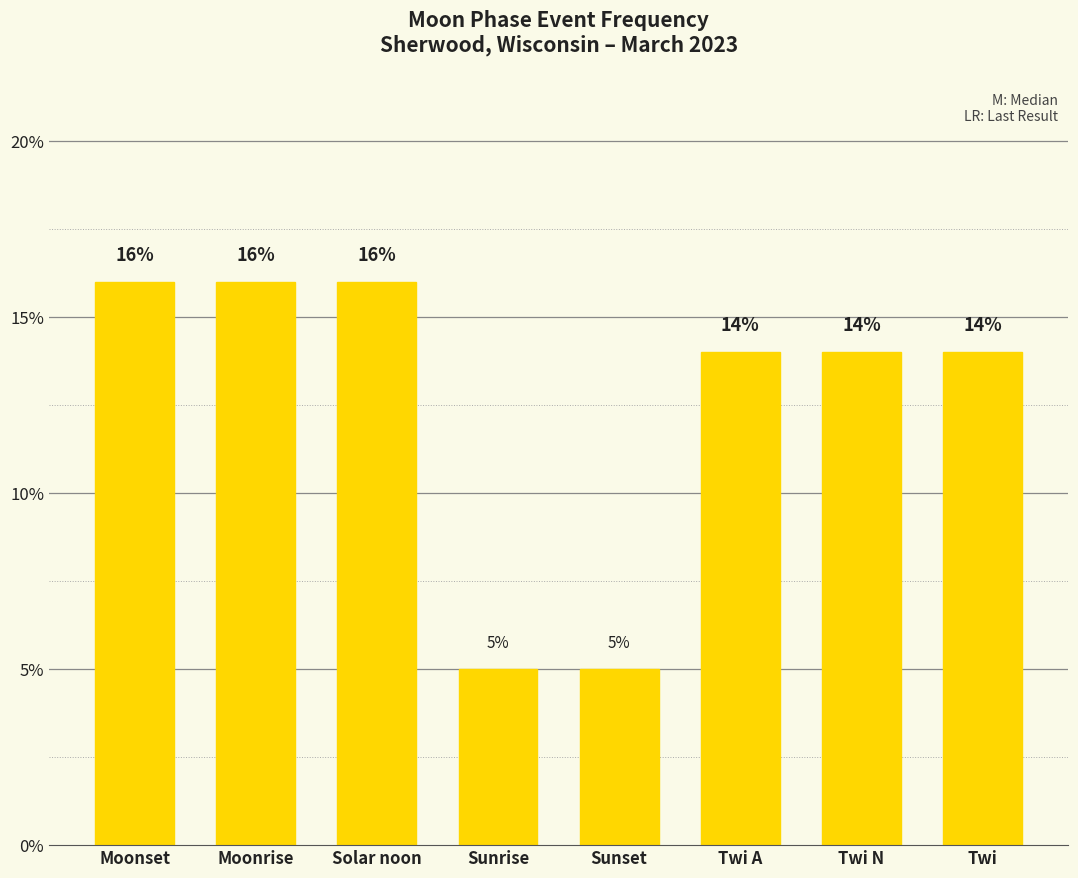

Does the chart contain any negative values?

No